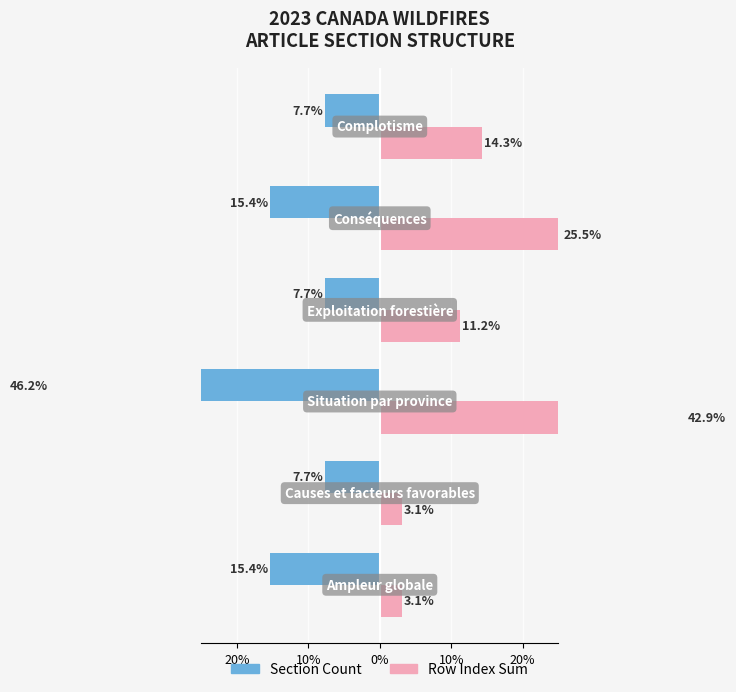

At how many categories does at least one series exceed -16?

6